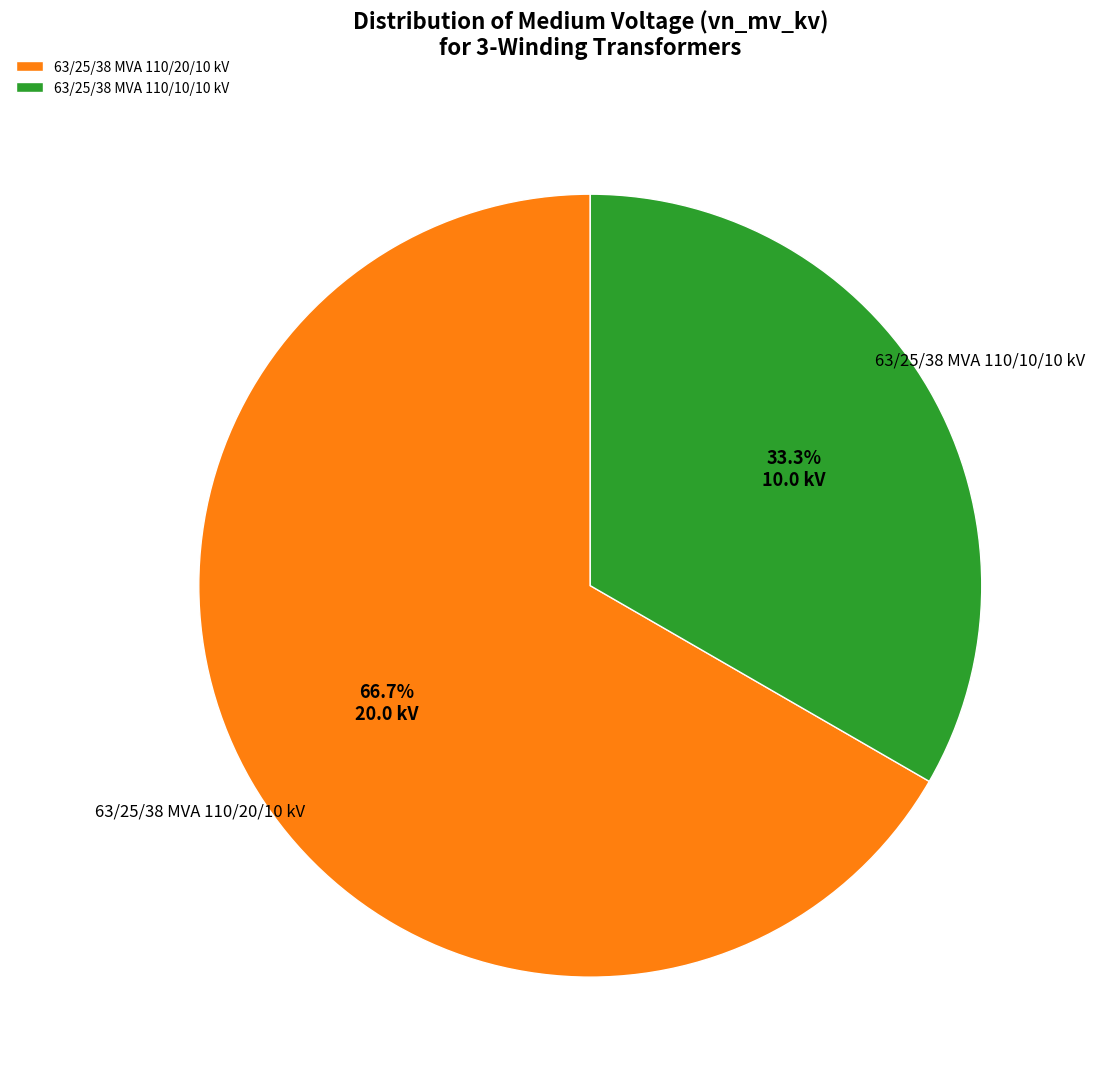

Does any single category account for the majority?

Yes